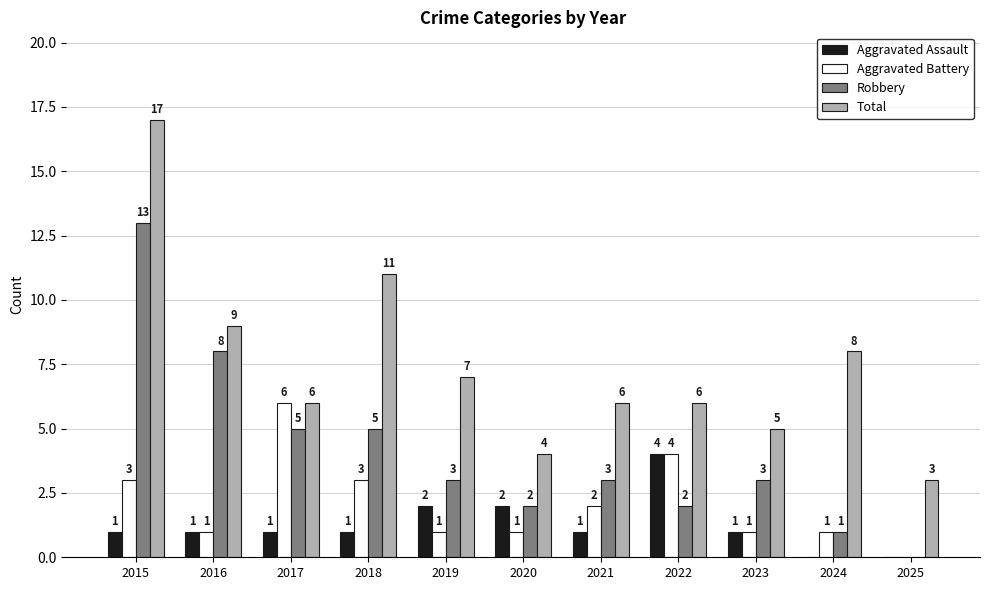

What is the total value across all series at 2015?

34